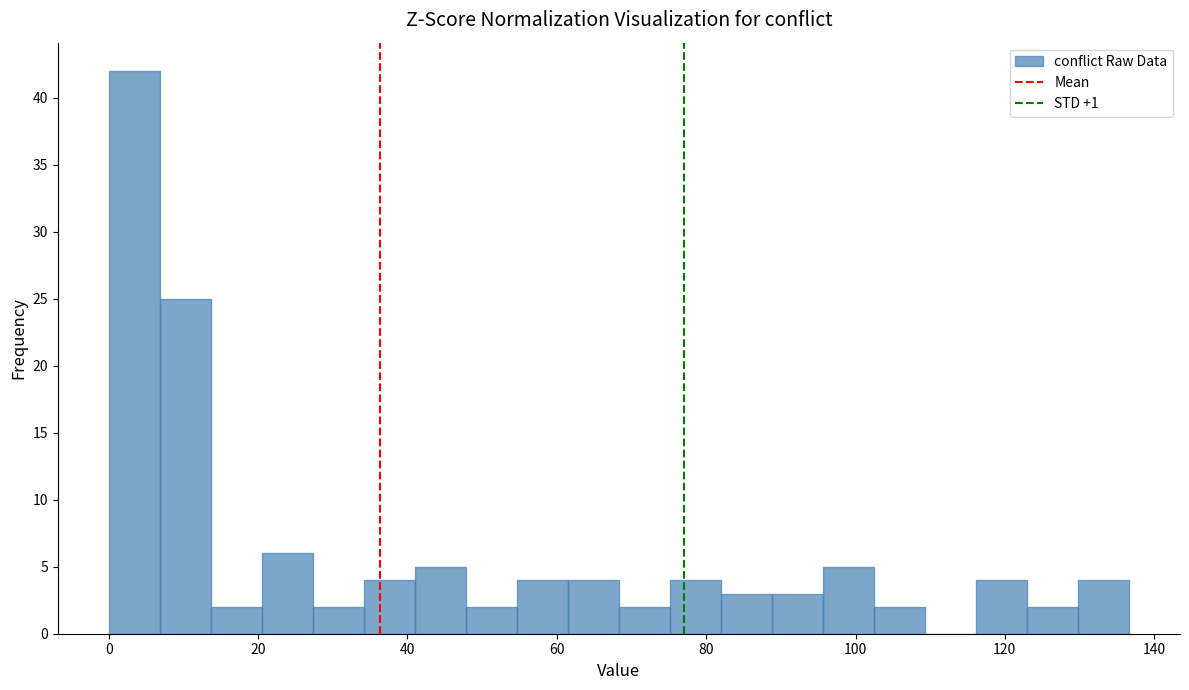

Read against the x-axis, roughly where is the centre of the tallest bar?

4